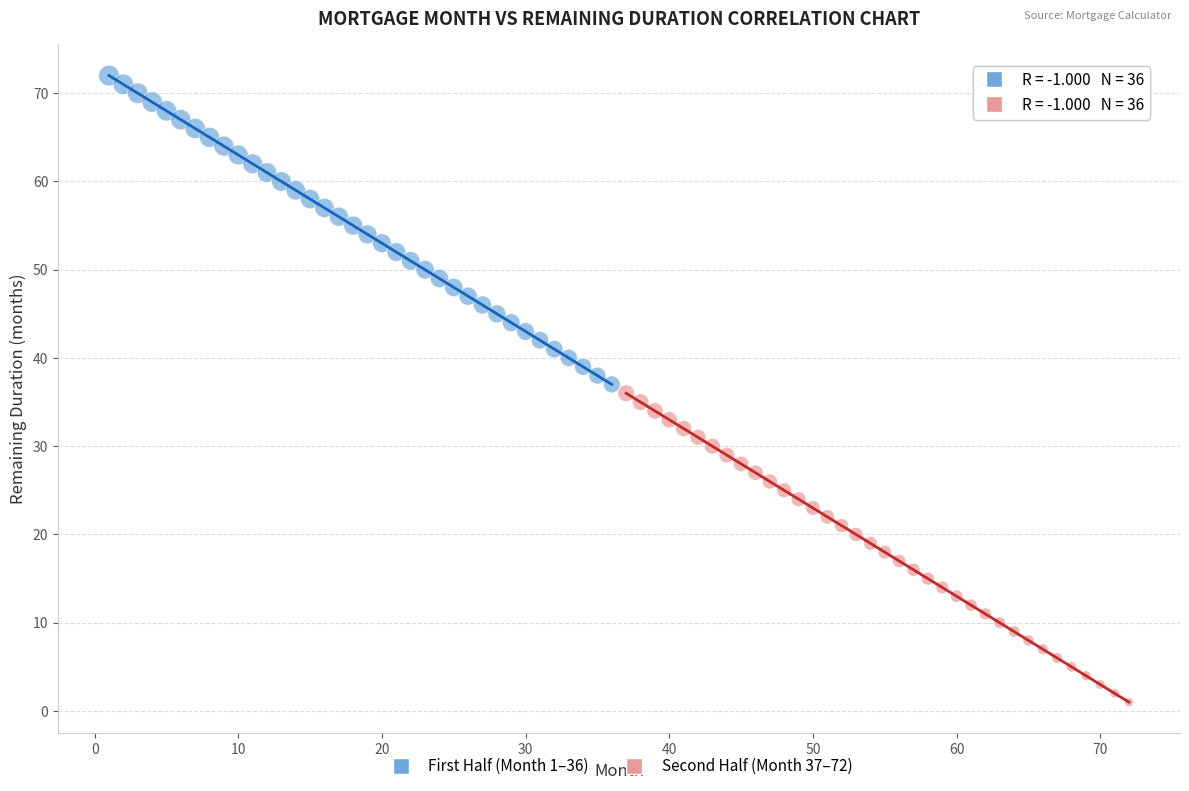

Which series contains the lowest Y value?

Second Half (Month 37–72)